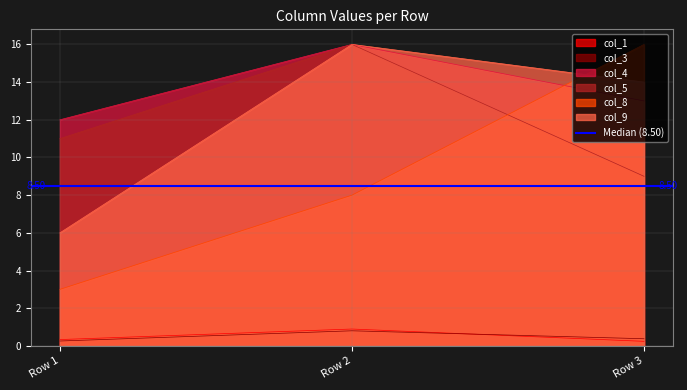

What is the sum of the col_5 values at Row 1 and Row 3?

20.0